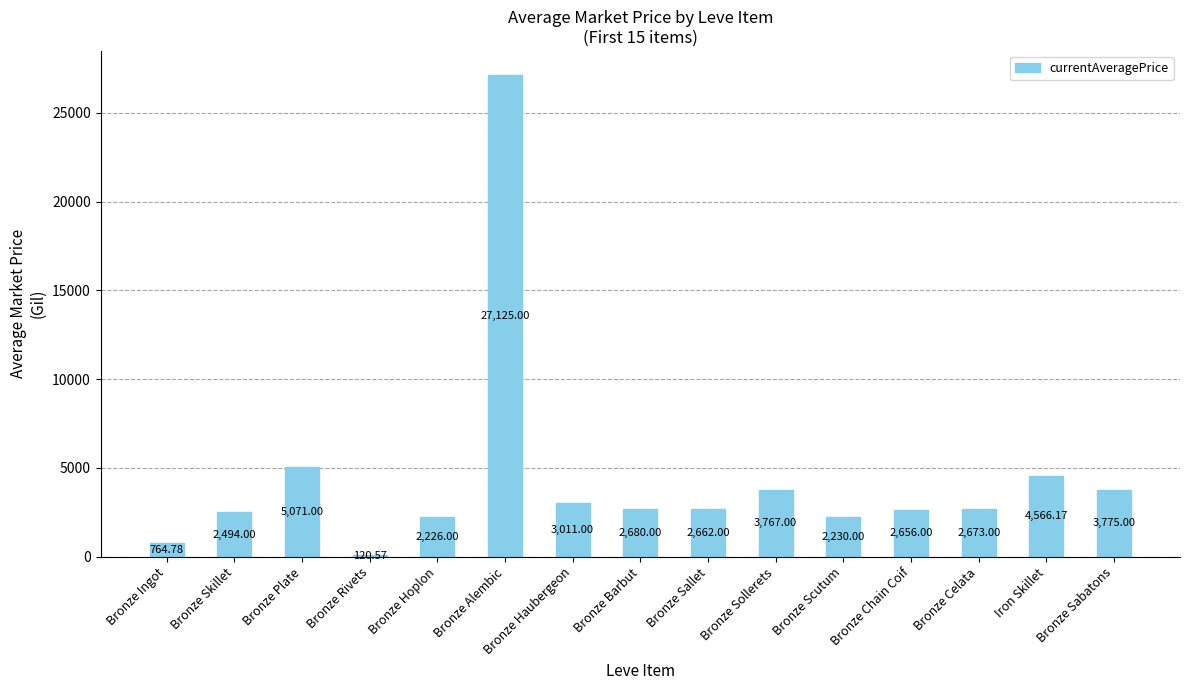

The chart shows a value of 5455.3 at Bronze Sabatons. True or false?

False